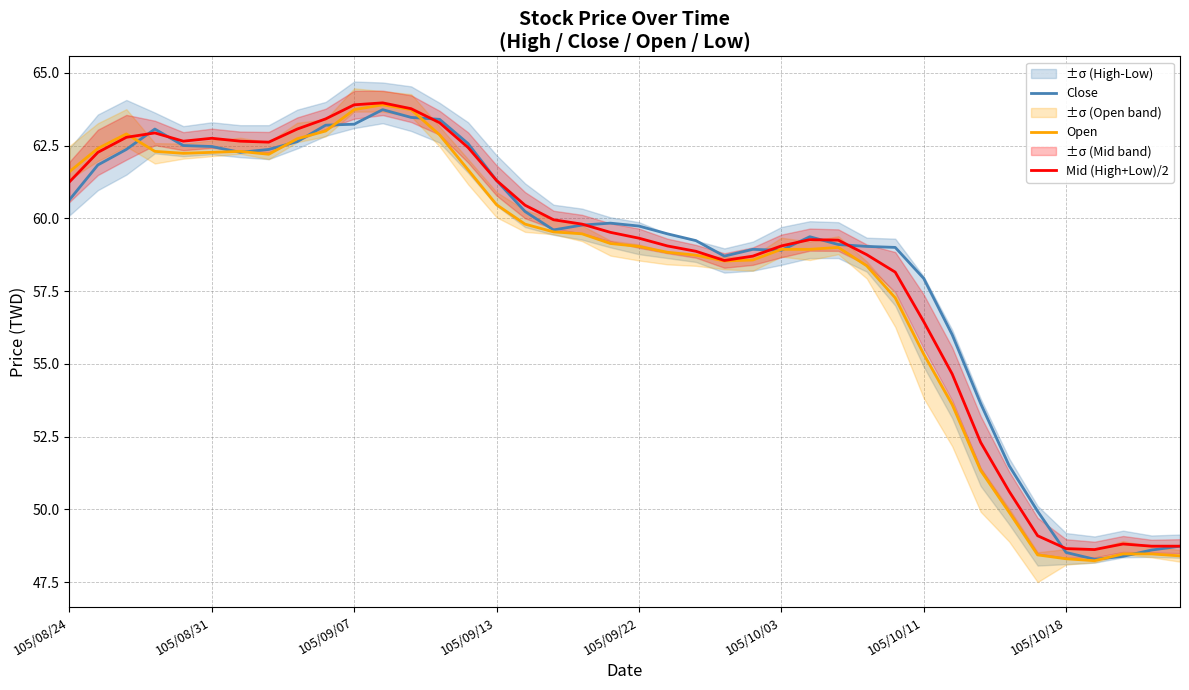

What is the maximum value for Mid (High+Low)/2?

64.0